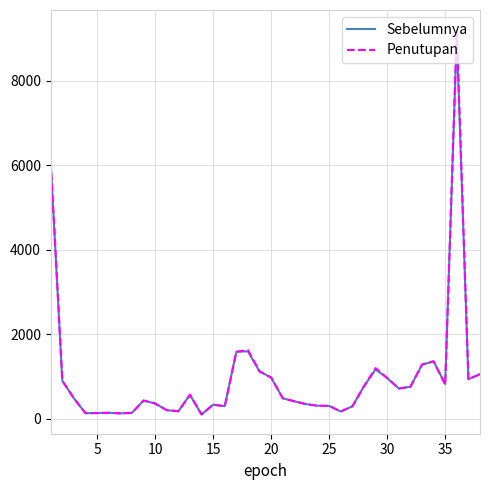

How many lines are shown in the chart?

2